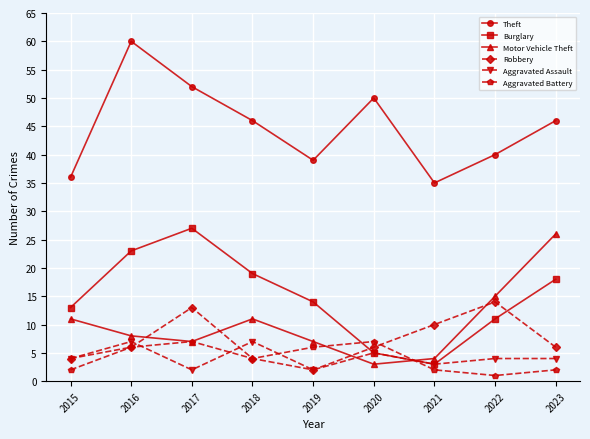

Does the chart display data point markers on the line(s)?

Yes